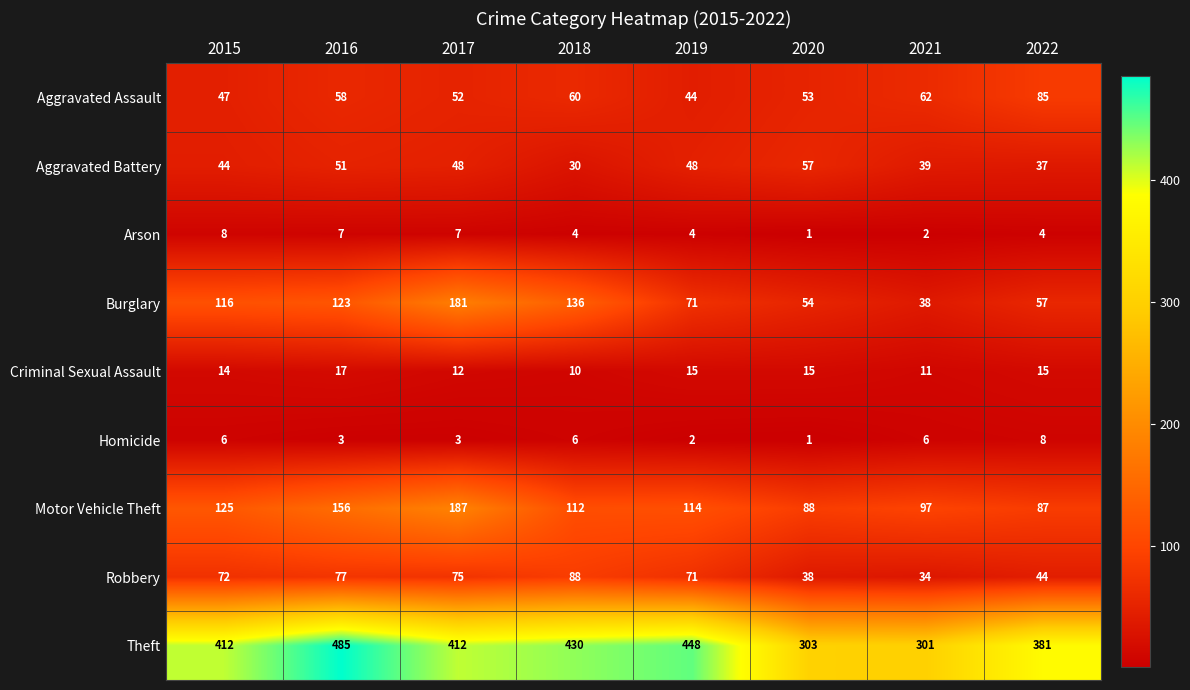

Where does the Criminal Sexual Assault series first go above 15?

2016